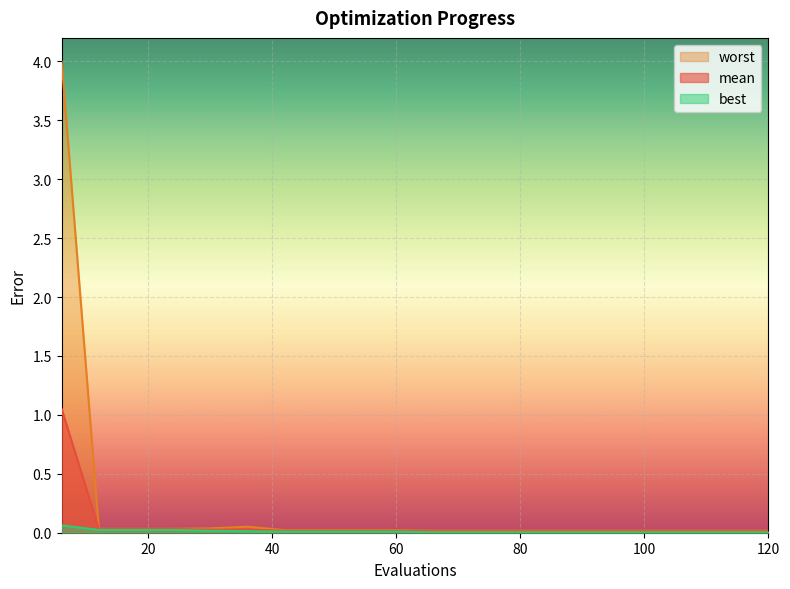

Which series has the largest range (max minus min)?

worst